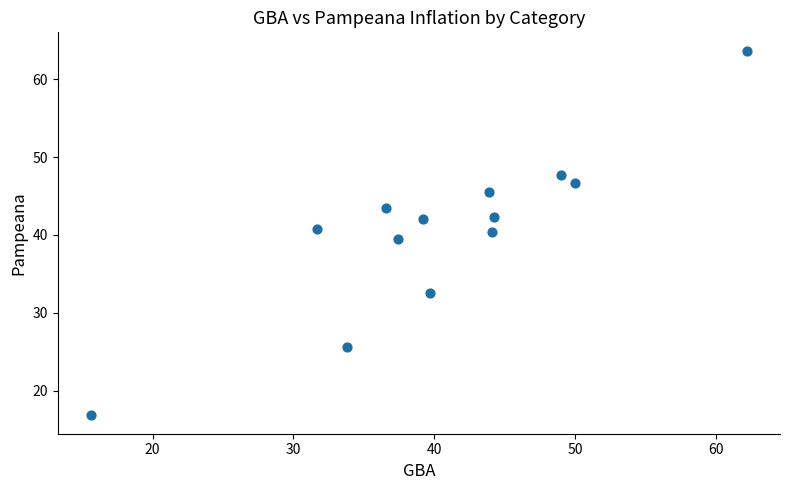

What is the range of X values (max minus min)?

46.6